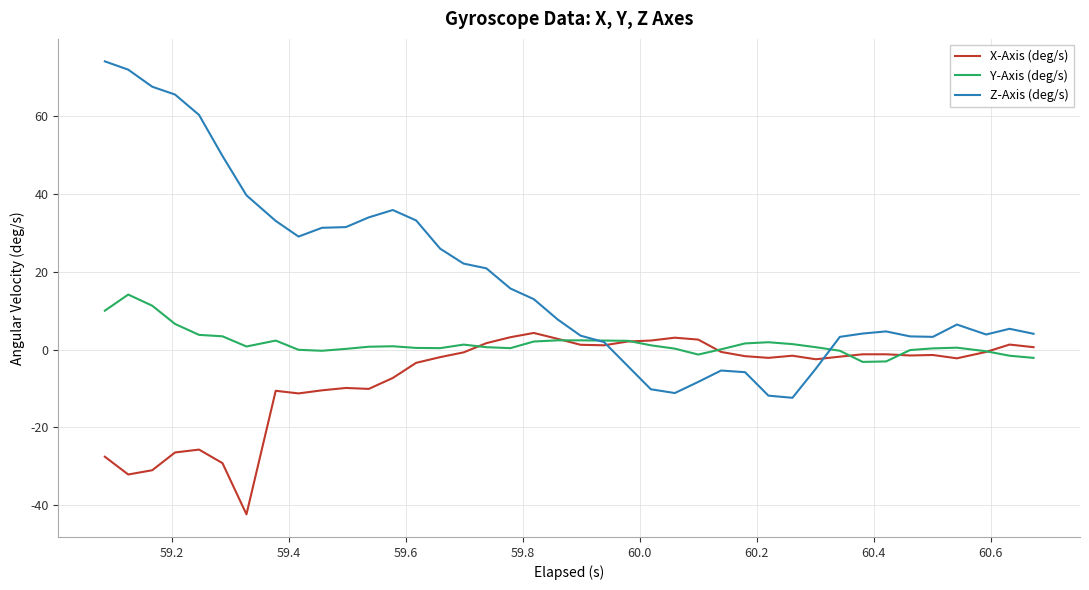

Which series has the largest total across all categories?

Z-Axis (deg/s)